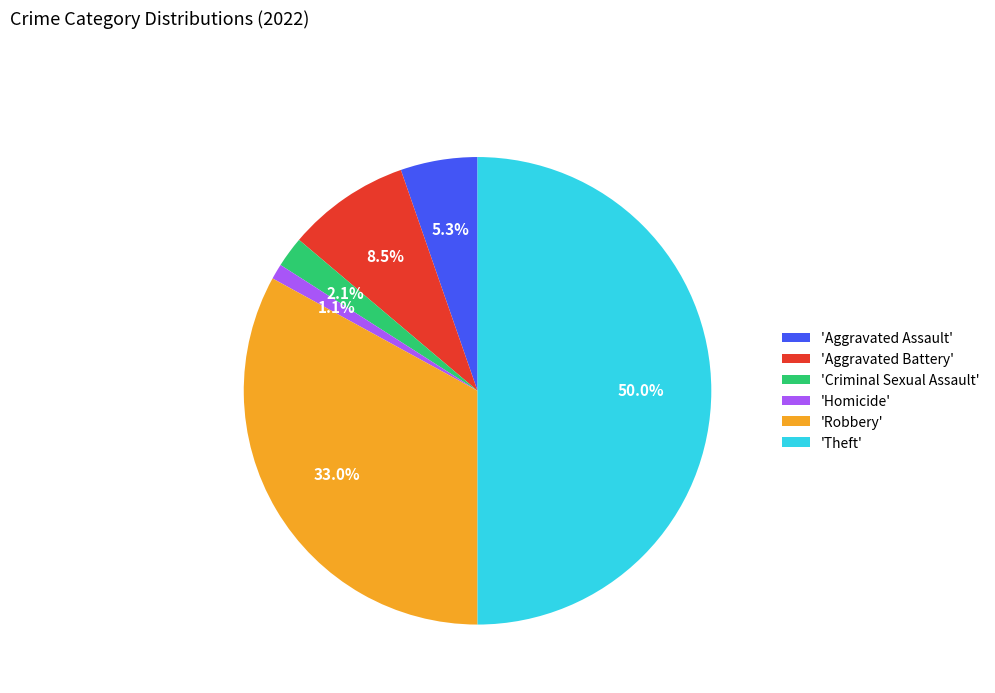

Which slice is the largest?

'Theft'